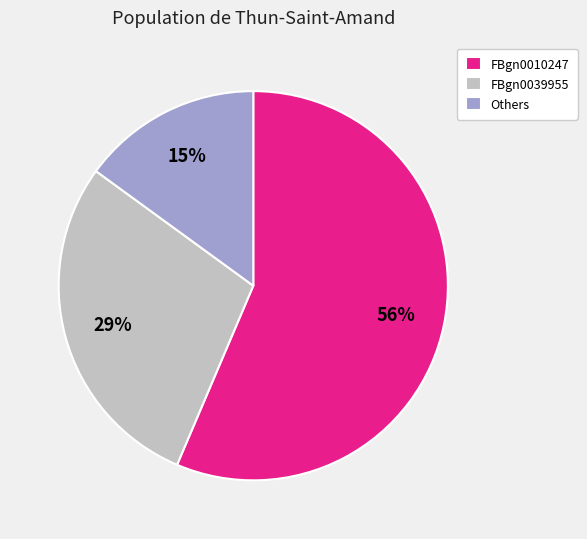

What is the largest slice in the pie chart?

FBgn0010247